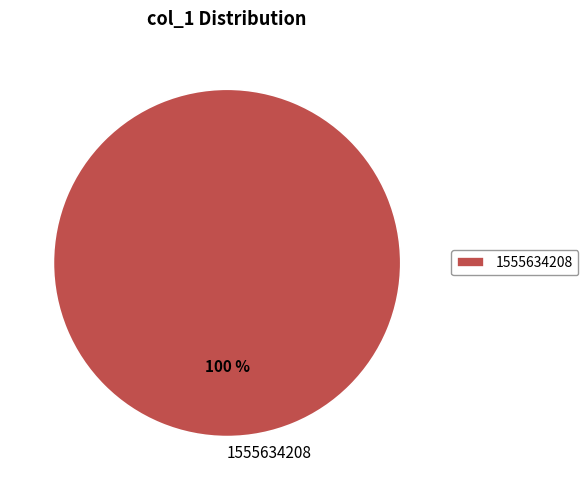

How many segments does this pie chart have?

1